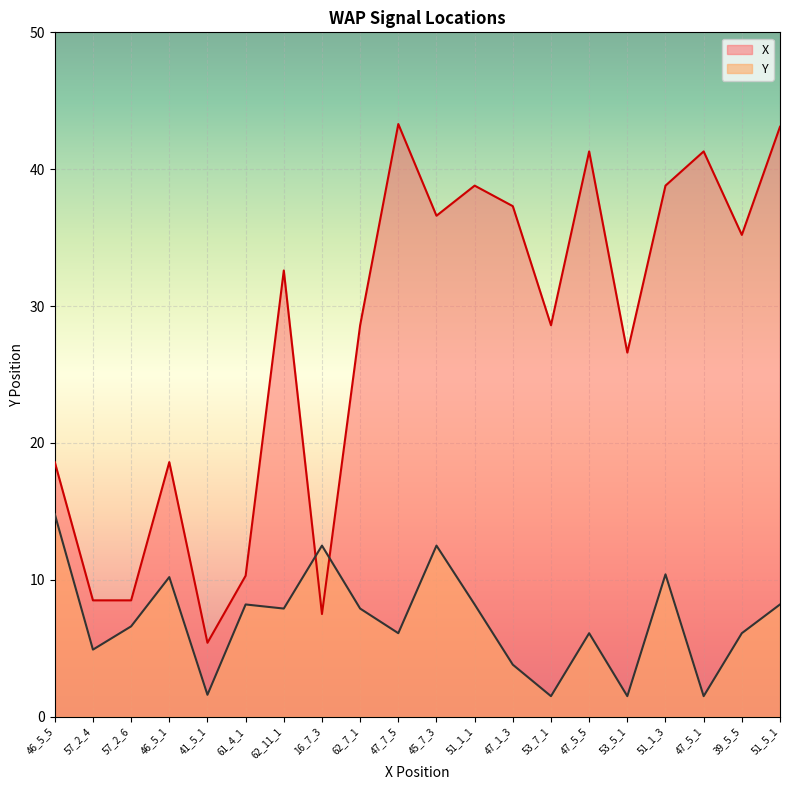

True or false: X has a value of 32.6 at 62_11_1.

True